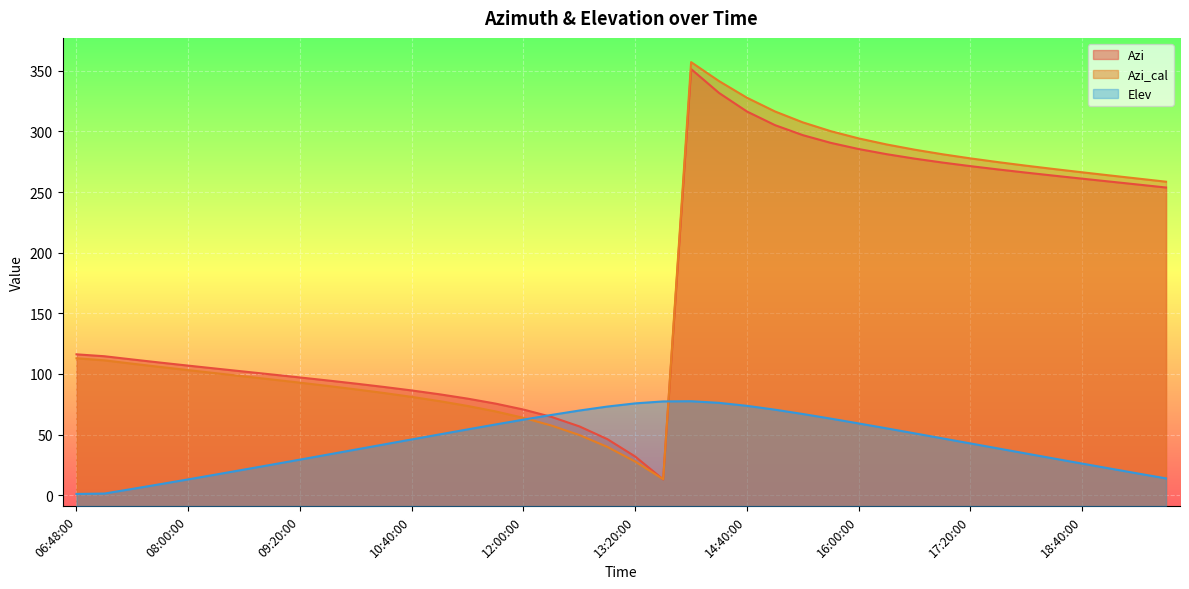

Which has a higher value, 11:40:00 or 17:00:00?

17:00:00